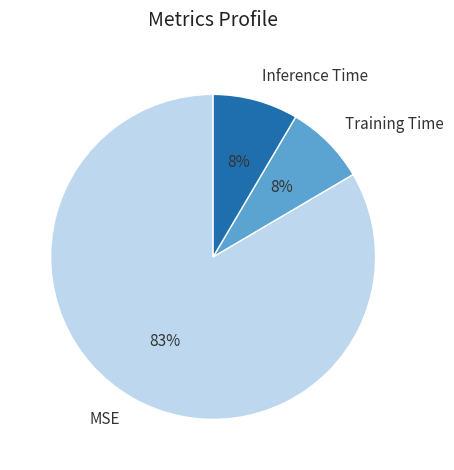

Do Training Time and Inference Time together represent more than half of the pie?

No